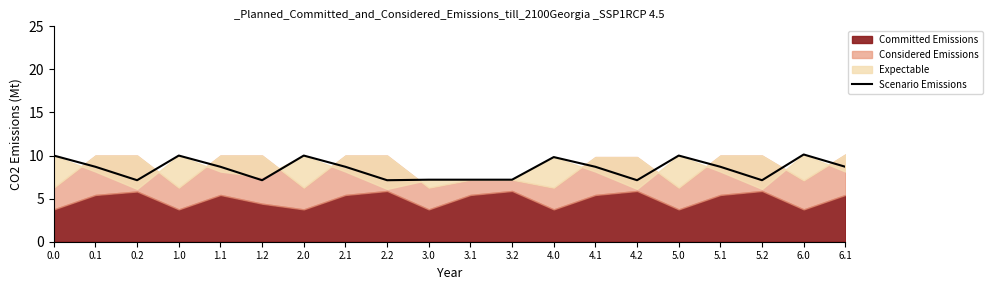

Is it true that Scenario Emissions equals 5.6 at 5.1?

False